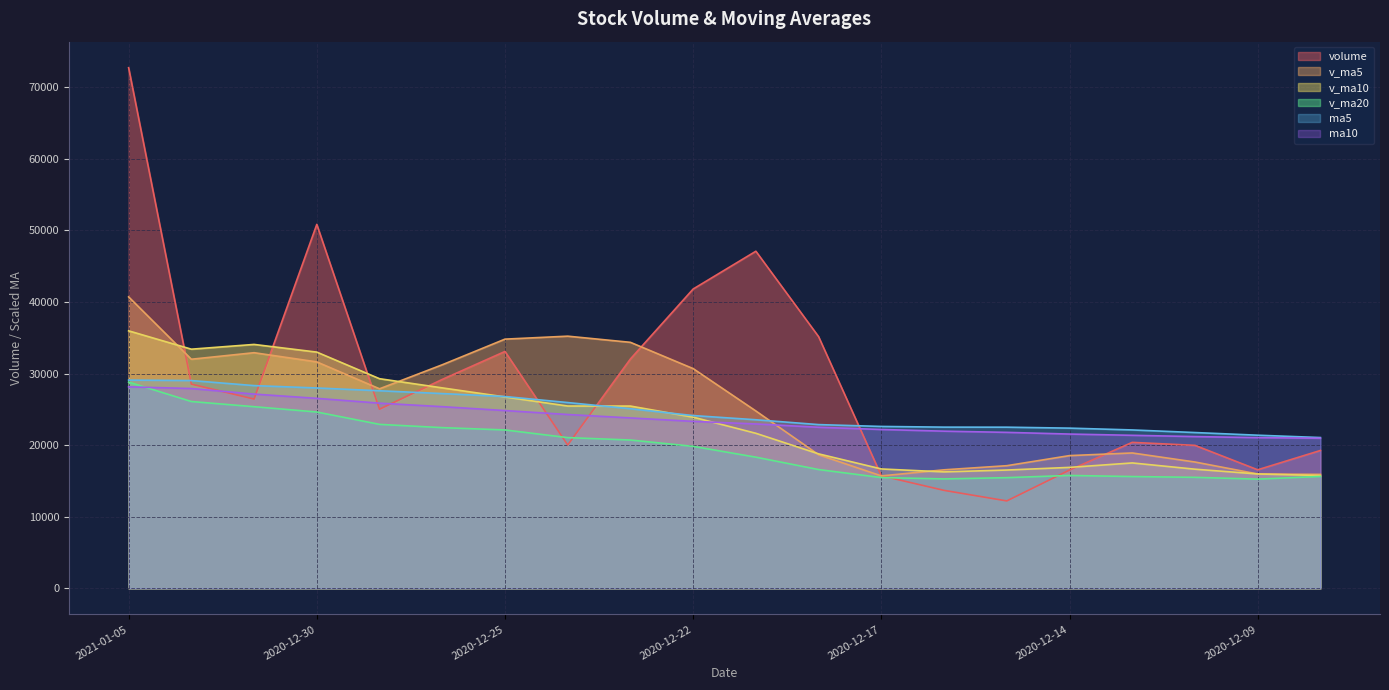

Rank the series by their maximum value, from lowest to highest.

ma10, v_ma20, ma5, v_ma10, v_ma5, volume